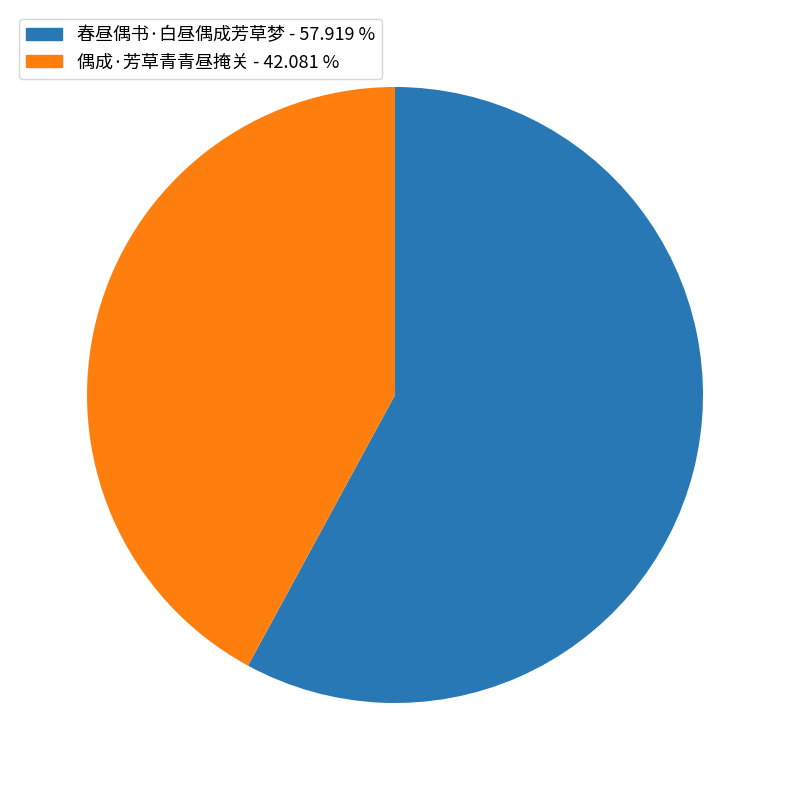

What is the smallest slice in the pie chart?

偶成·芳草青青昼掩关